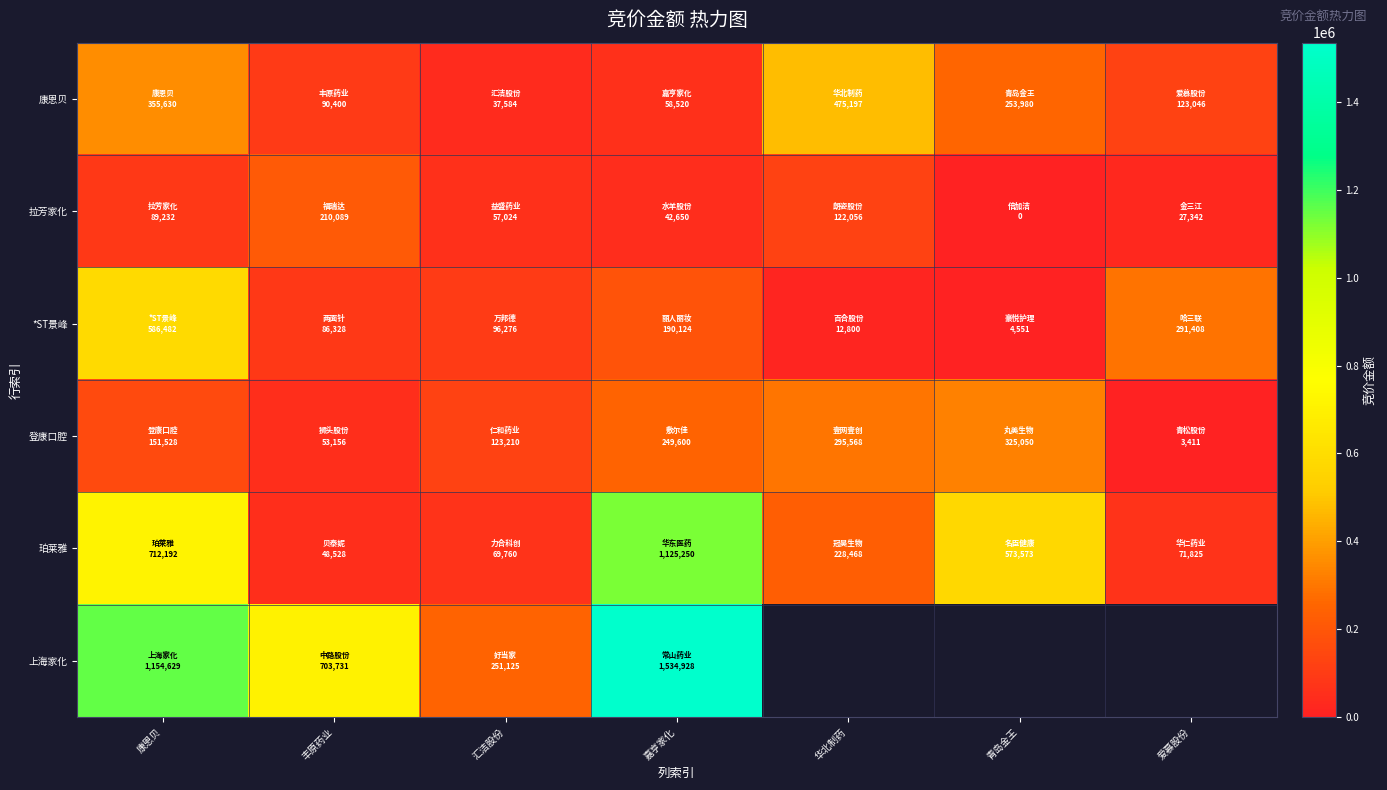

How many categories are shown in the chart?

7